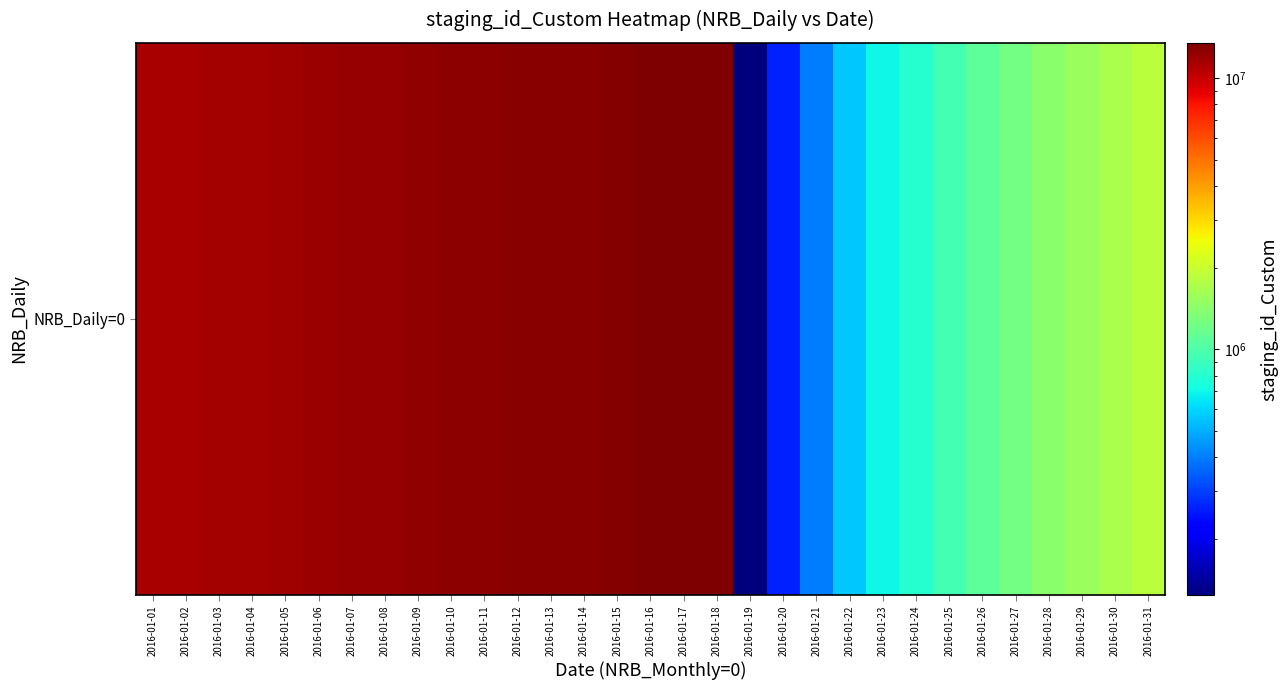

What is the difference between the second highest and minimum values?

13297084